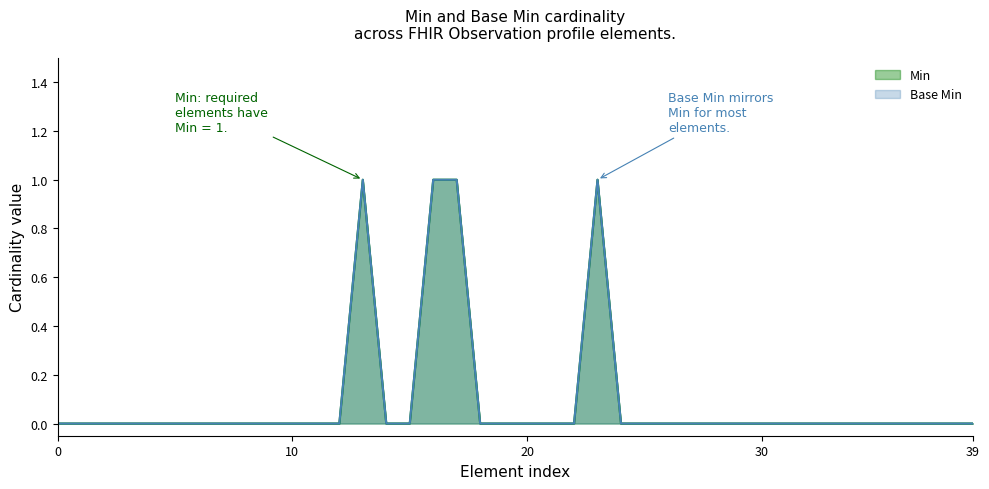

The value of Min at Observation.contained is -1. True or false?

False